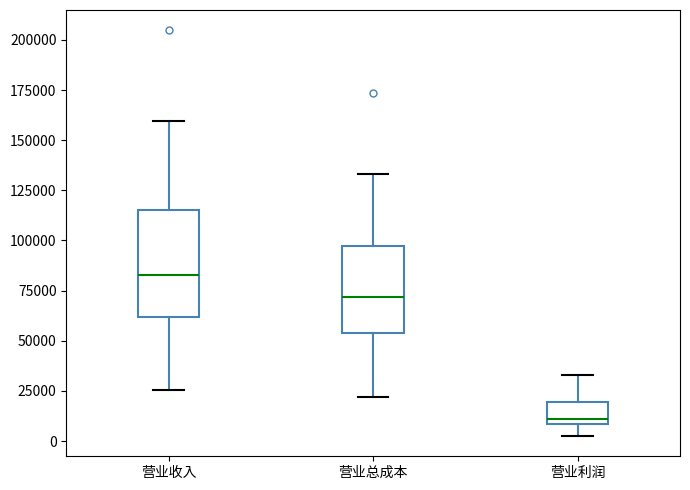

Reading left to right, transcribe this box plot: for each box, give where its median line is, the range the box spans, and where its two whiskers end, as read against the y-axis. The values are not printed on the chart, so give them approximately, as read against the axis.

营业收入: median 85000, box 60000 to 115000, whiskers 25000 to 160000
营业总成本: median 70000, box 55000 to 95000, whiskers 20000 to 135000
营业利润: median 10000 (just above the box's lower edge), box 10000 to 20000, whiskers 5000 to 35000